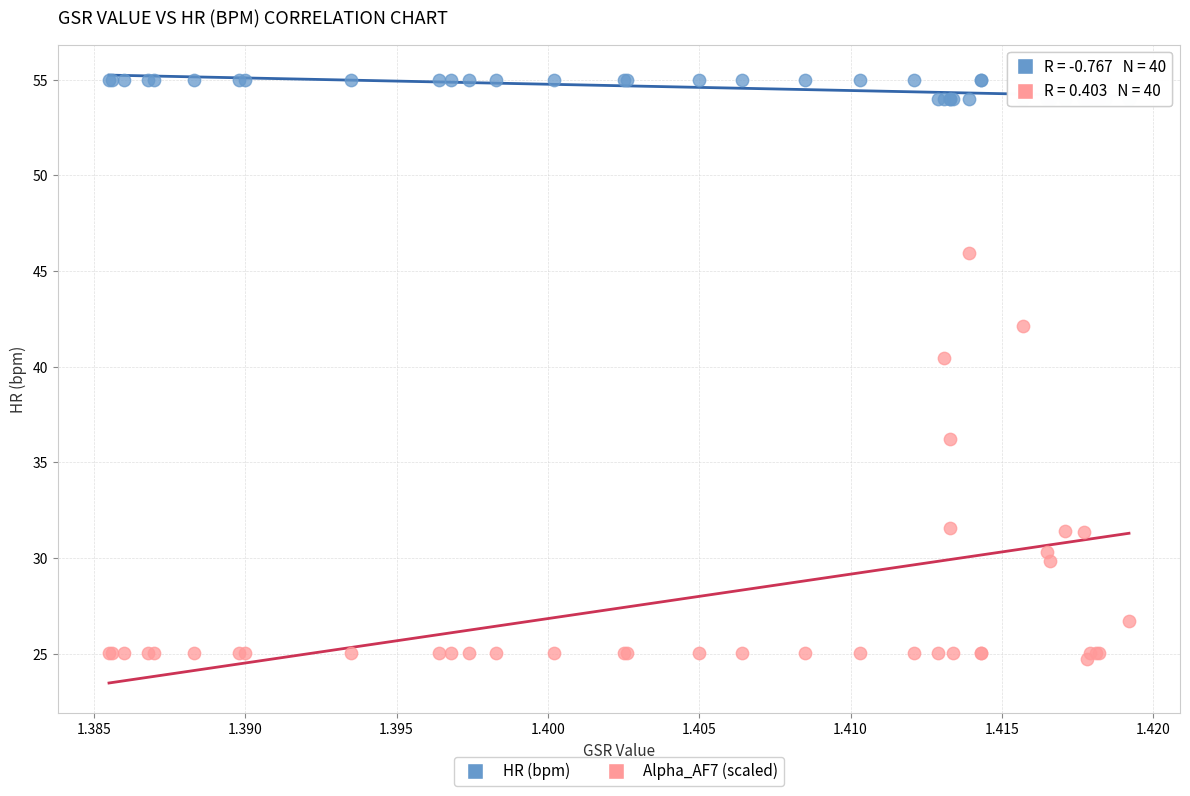

Which series has the widest spread of Y values?

Alpha_AF7 (scaled)